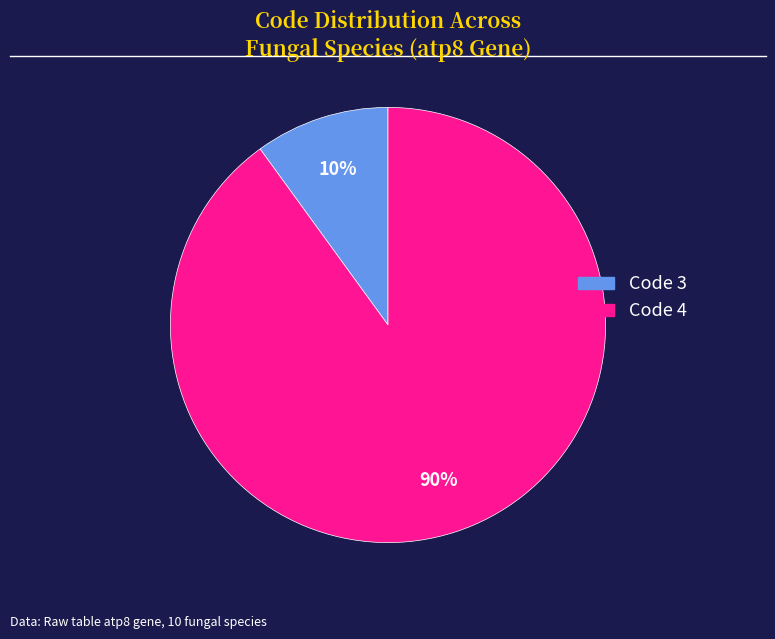

To the nearest percent, what is the average slice percentage?

50%